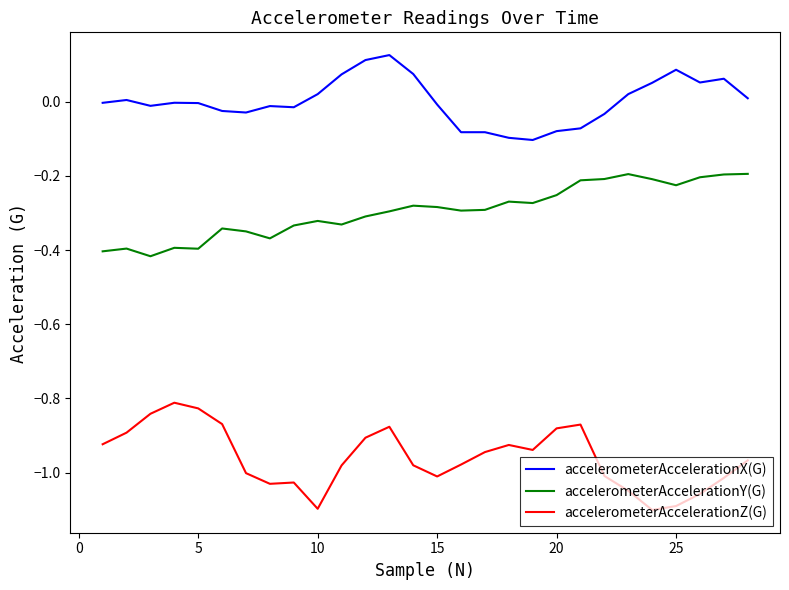

List the series in order of their peak value, highest first.

accelerometerAccelerationX(G), accelerometerAccelerationY(G), accelerometerAccelerationZ(G)